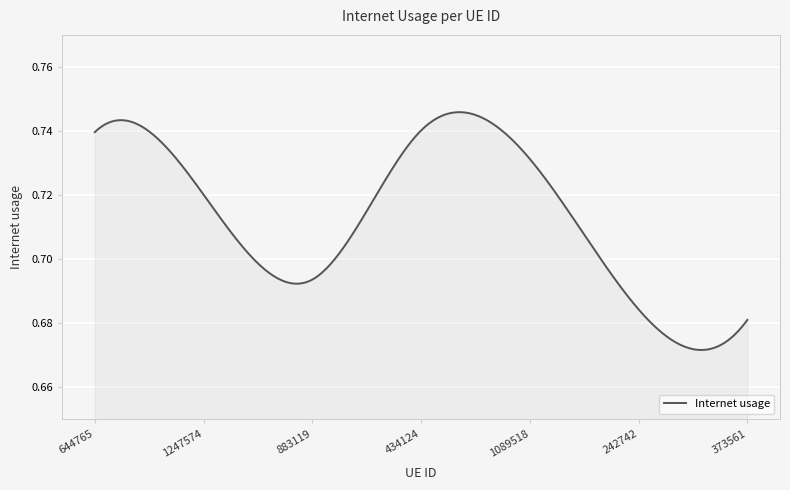

How many lines are shown in the chart?

1